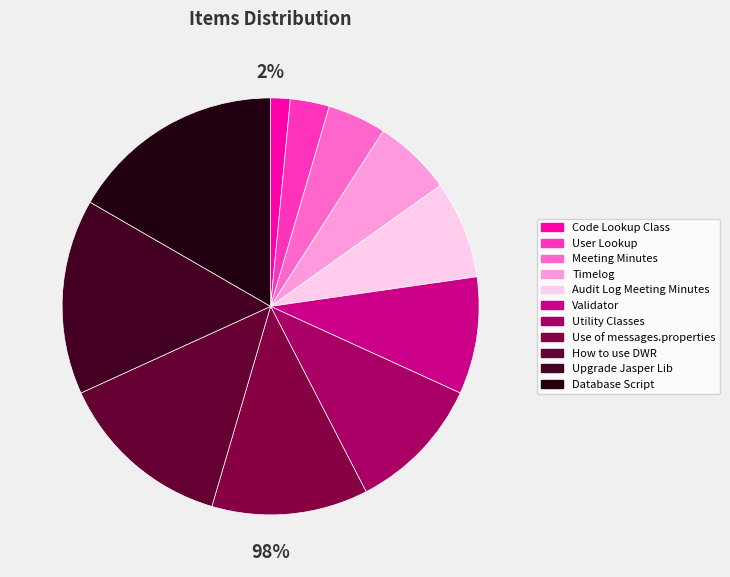

Does Database Script account for over 50% of the chart?

No